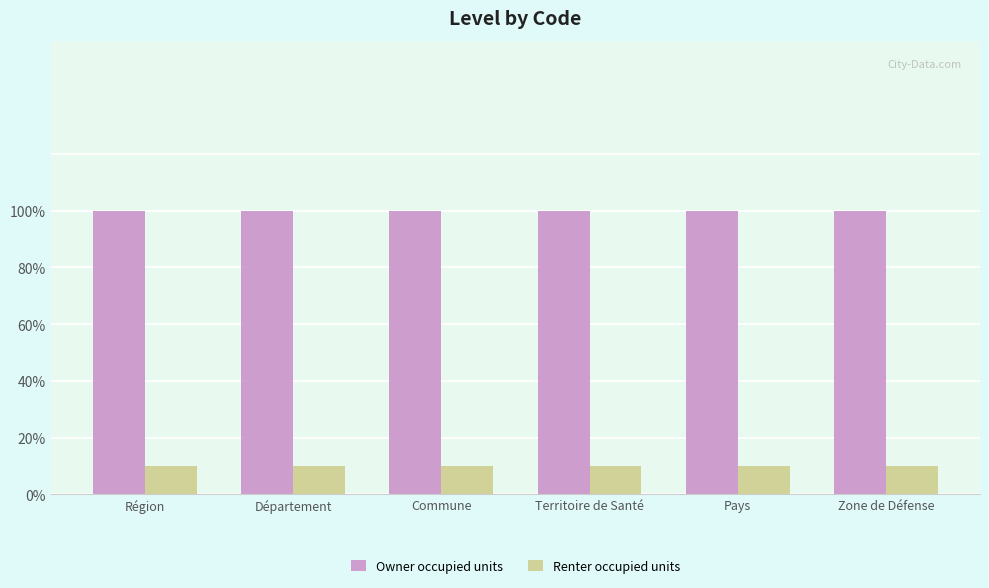

Which series has the largest total across all categories?

Owner occupied units